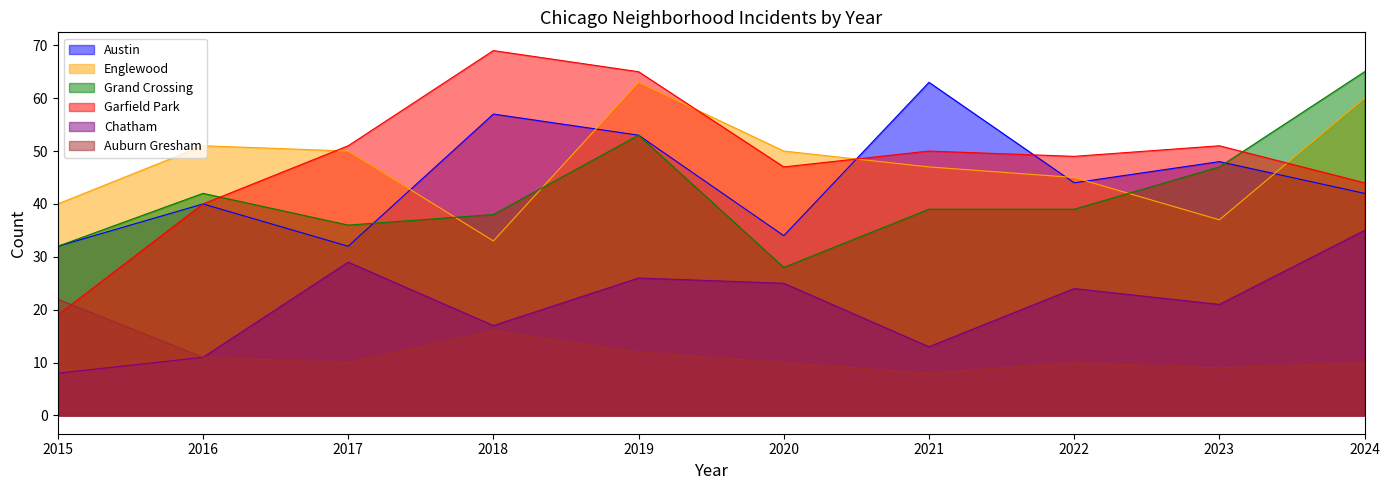

Reading left to right, extract all data points from this chart.

Austin: 32	40	32	57	53	34	63	44	48	42
Englewood: 40	51	50	33	63	50	47	45	37	60
Grand Crossing: 32	42	36	38	53	28	39	39	47	65
Garfield Park: 19	40	51	69	65	47	50	49	51	44
Chatham: 8	11	29	17	26	25	13	24	21	35
Auburn Gresham: 22	11	10	16	12	10	8	10	9	10